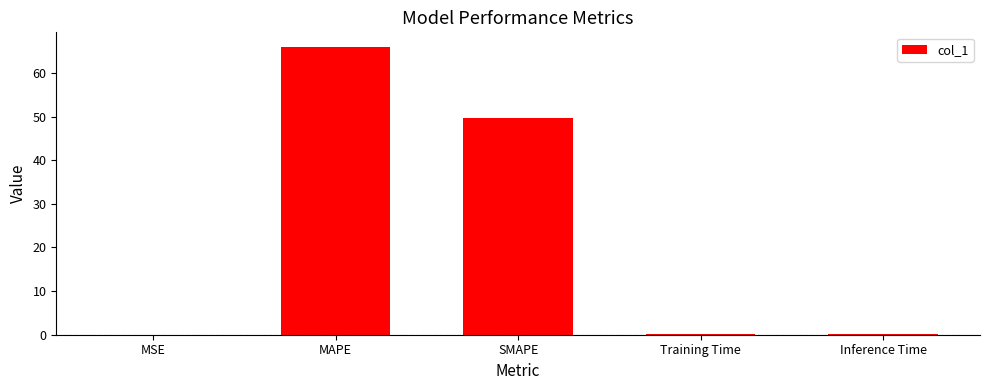

Which has a higher value, MAPE or MSE?

MAPE